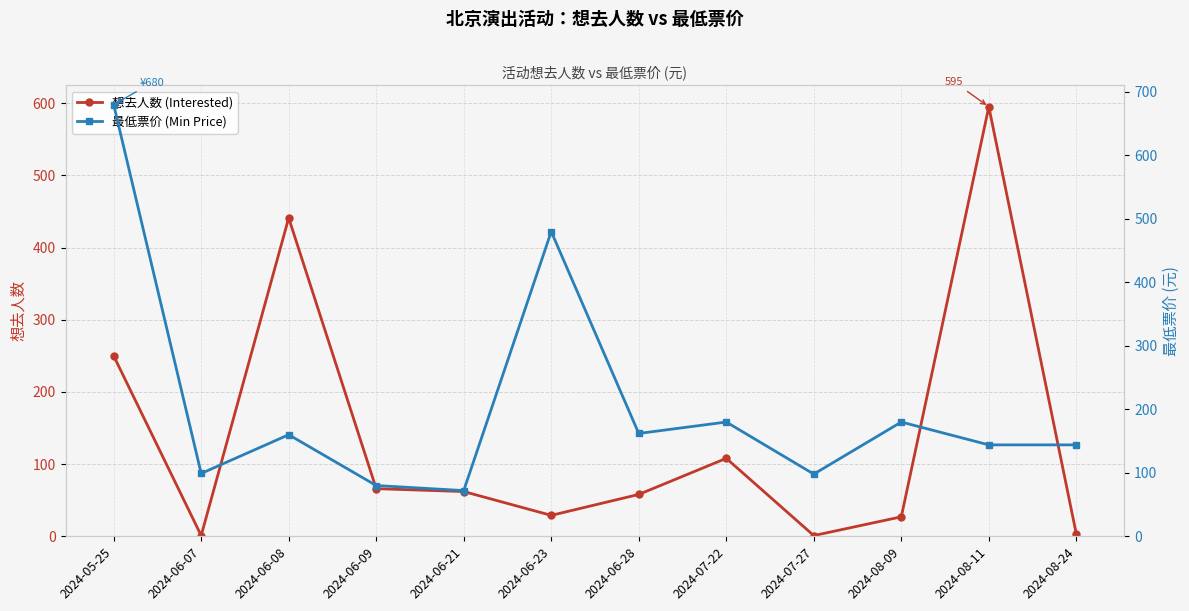

How many data points in 想去人数 (Interested) are less than 62?

6